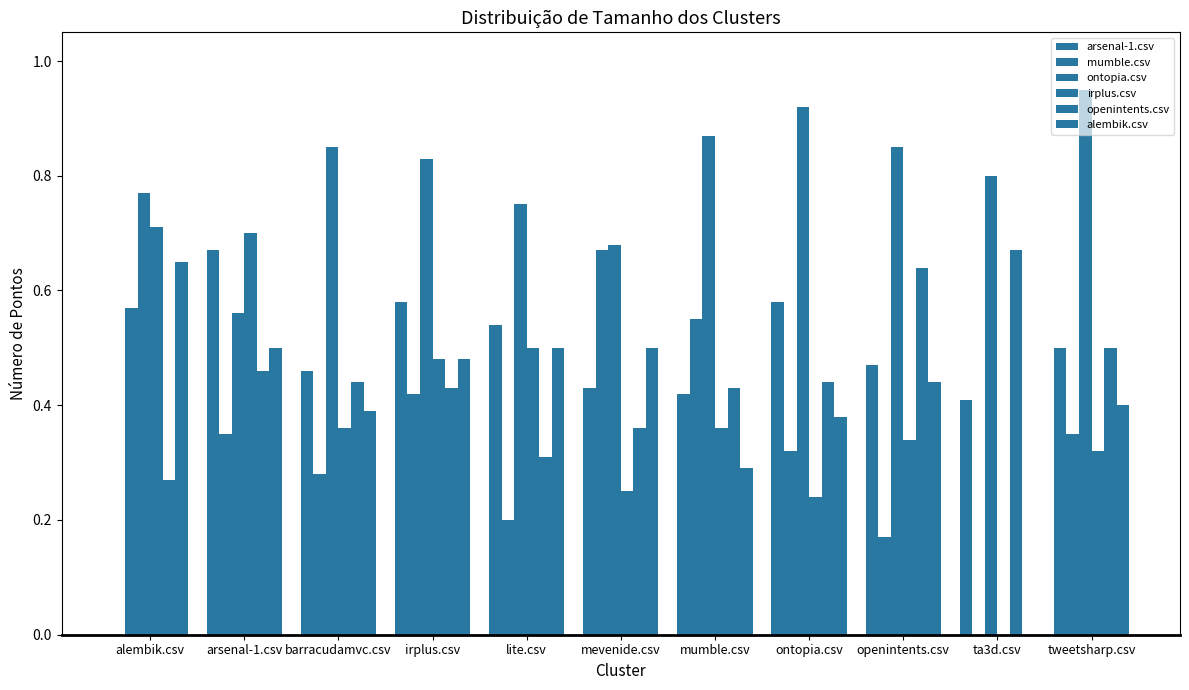

Between lite.csv and ta3d.csv, which series saw the biggest shift?

irplus.csv